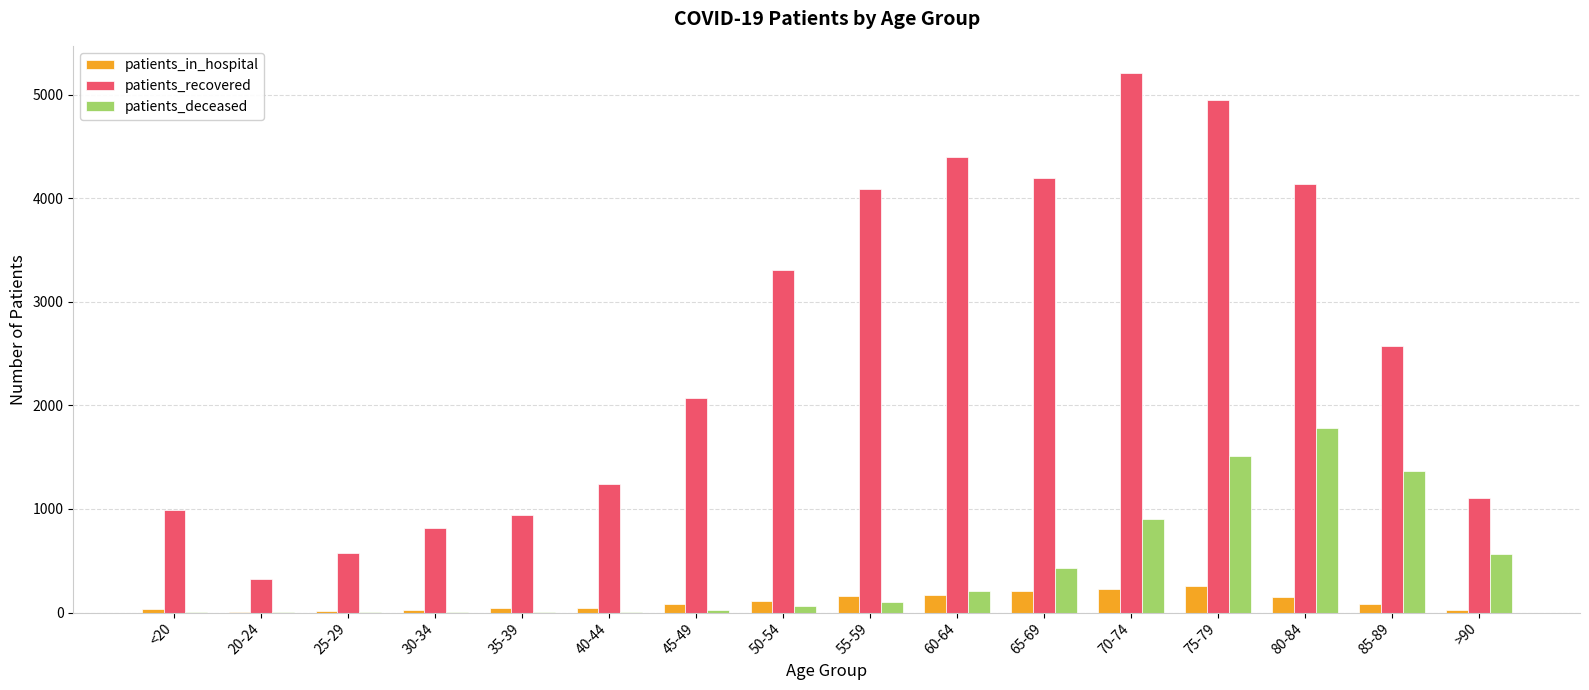

Count the number of categories in the chart.

16